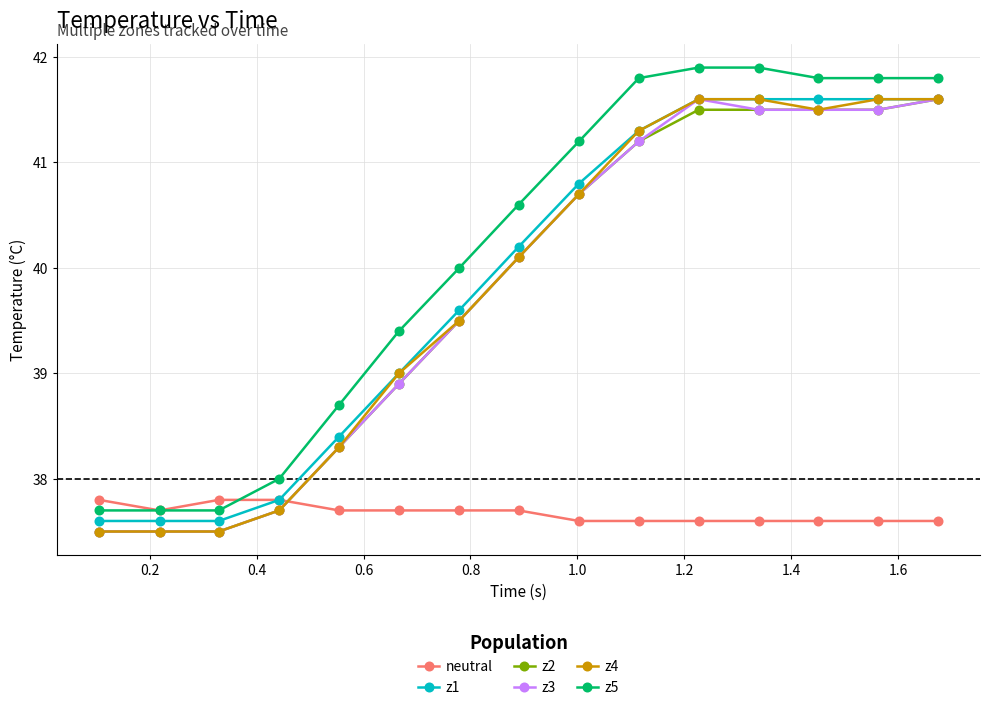

At how many categories does at least one series exceed 41?

7